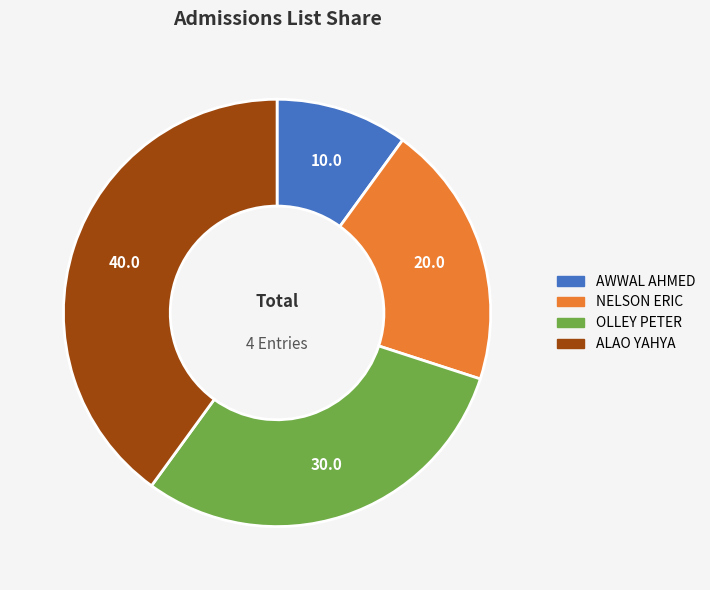

Is there any slice that represents more than half of the pie?

No